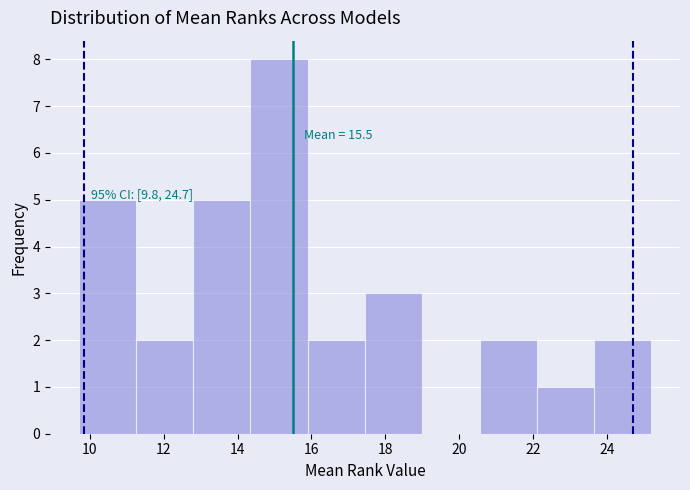

Over which range of the x-axis is the bar tallest?

14.35 to 15.90